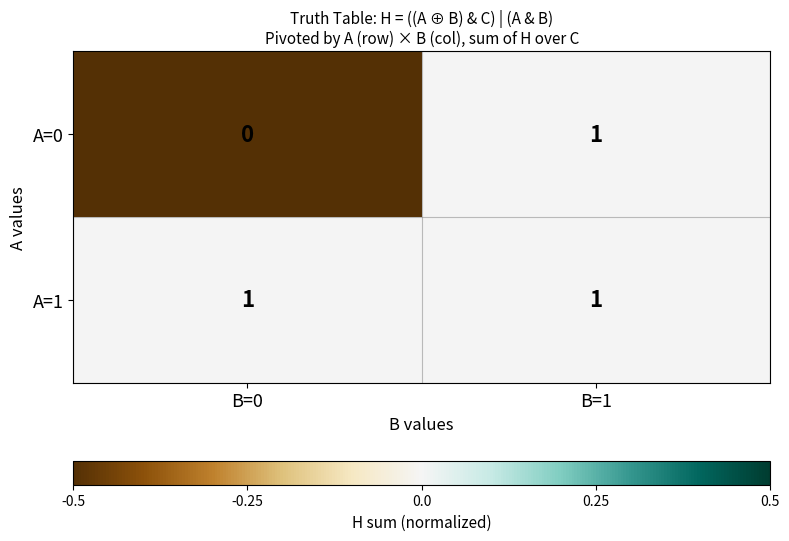

Which label corresponds to the smallest value in the chart?

B=0